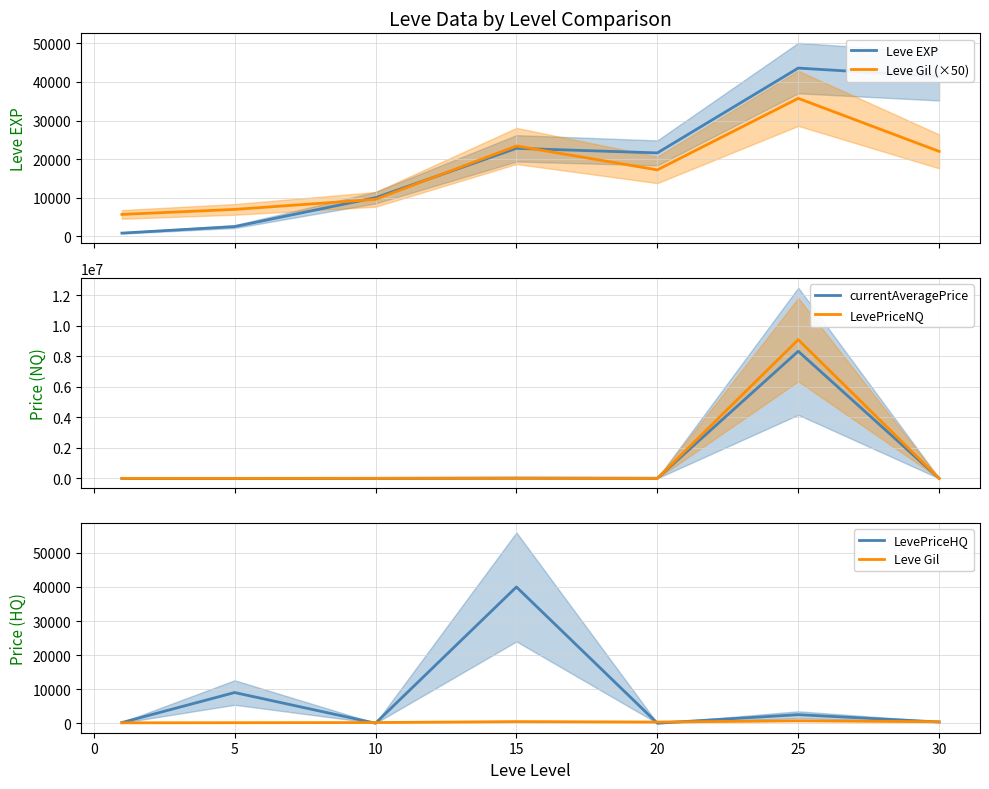

After their last crossing, which series has the higher values: Leve EXP or Leve Gil (×50)?

Leve EXP